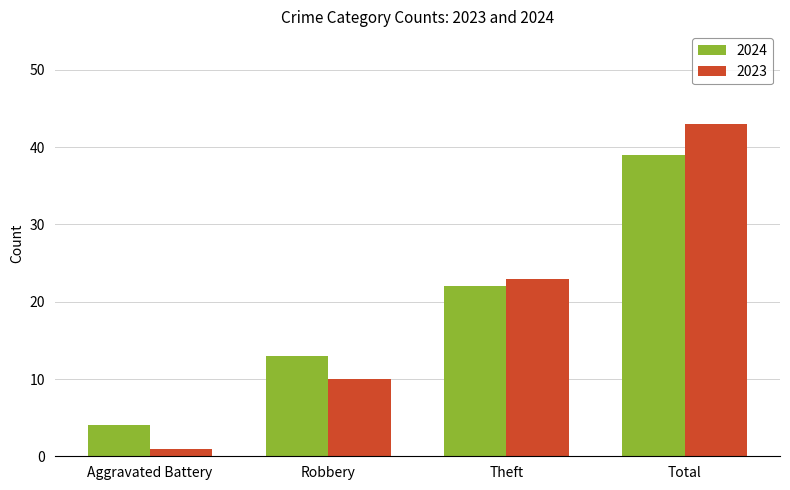

How many values in the 2023 series are below 23?

2